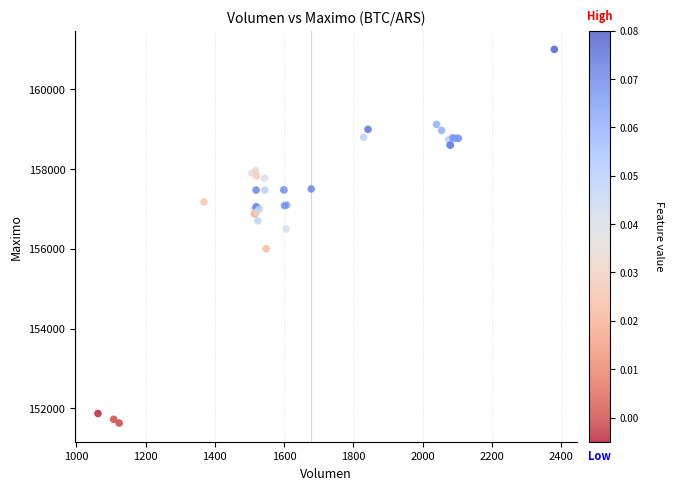

What Y value in the scatter plot is closest to 156316?

156500